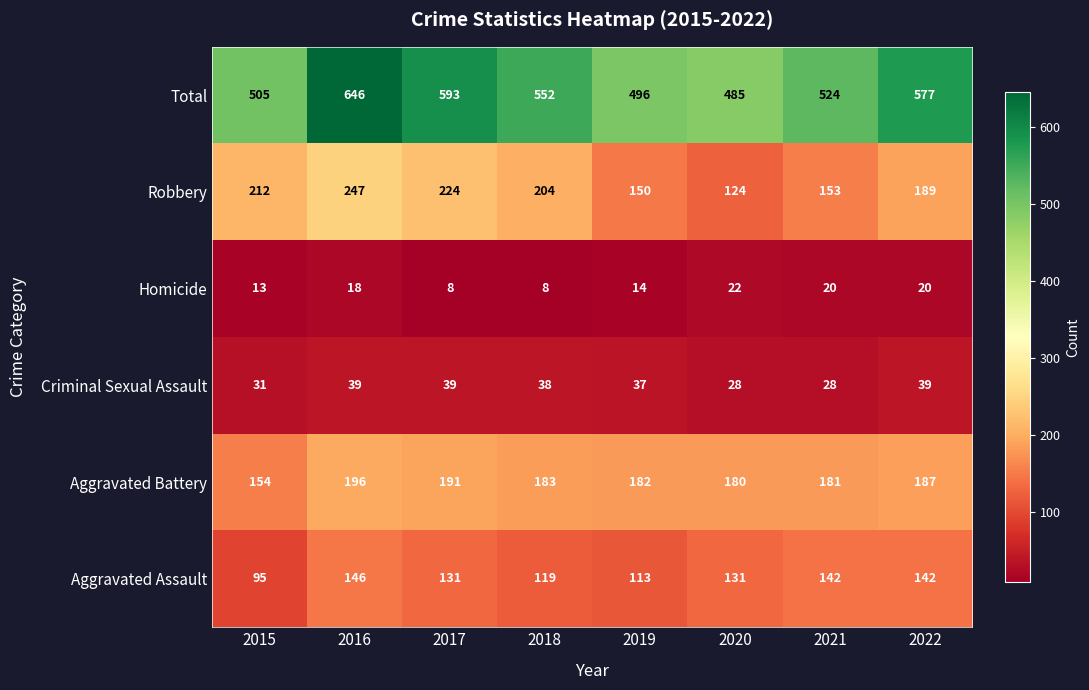

What is the highest value of the Homicide series?

22